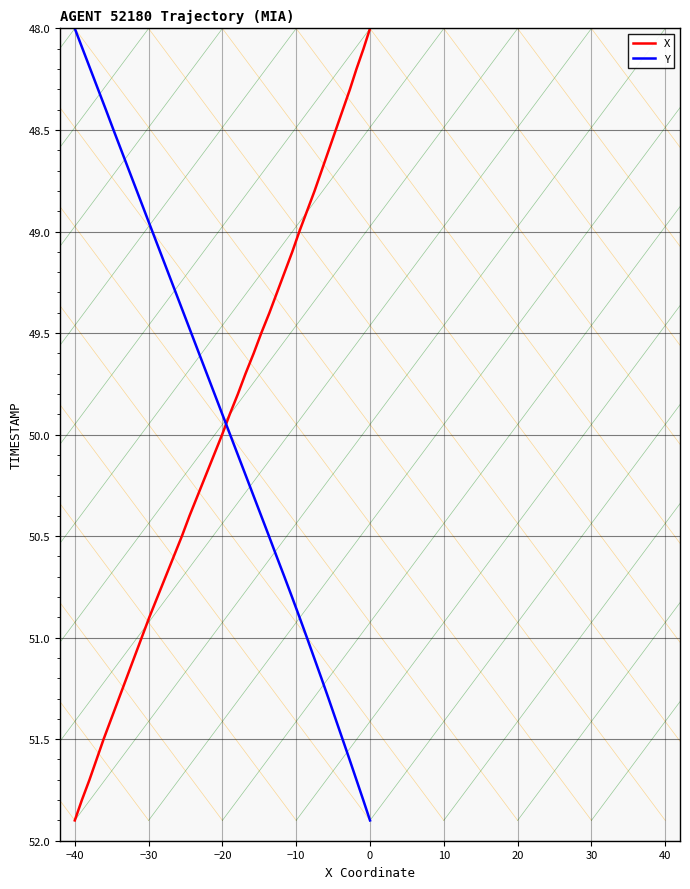

Where does the Y series first go above 50?

21